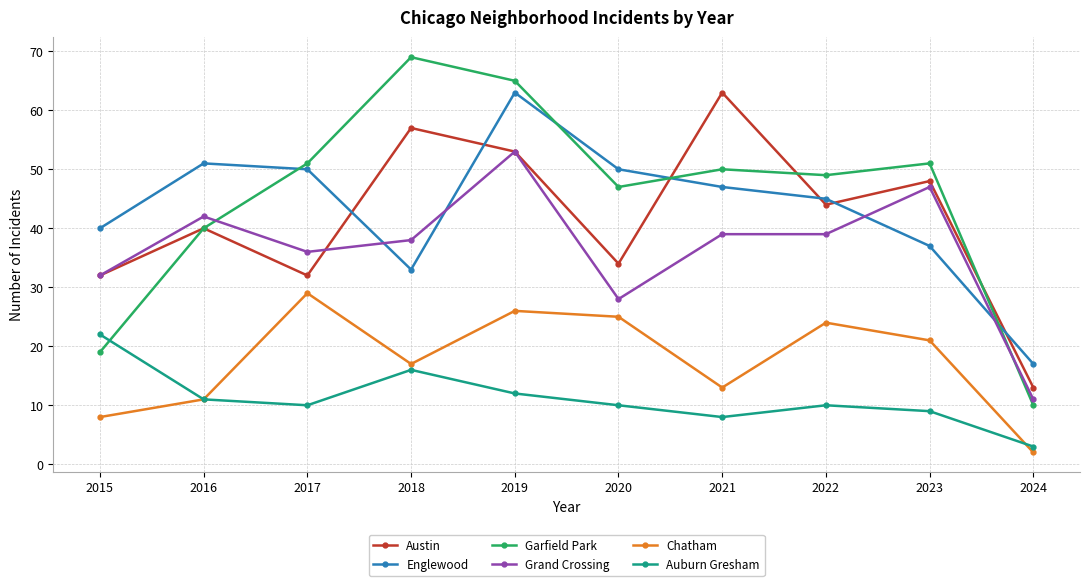

What is the lowest value of the Englewood series?

17